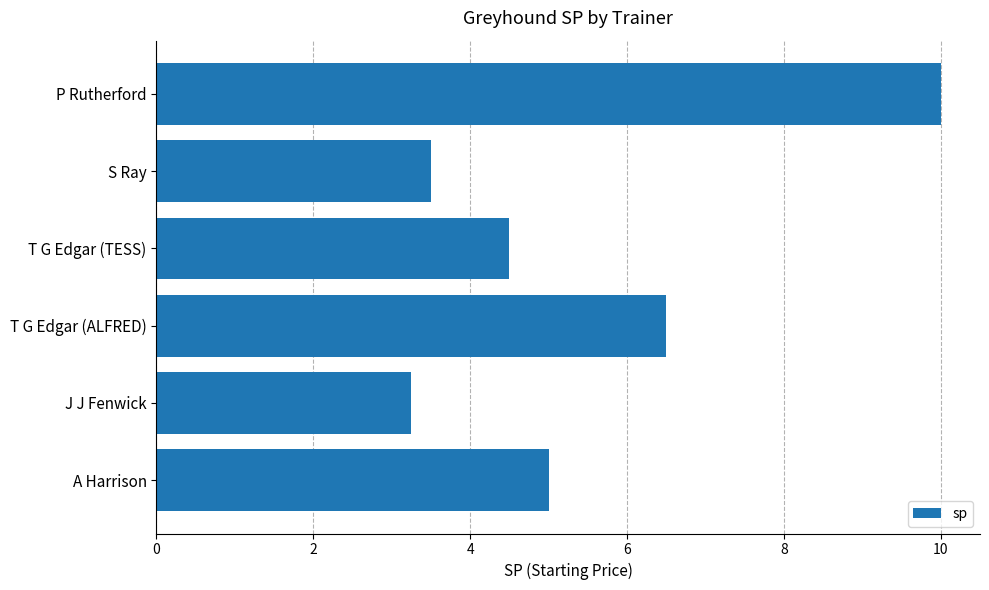

What is the change in value from T G Edgar (ALFRED) to P Rutherford?

+3.5